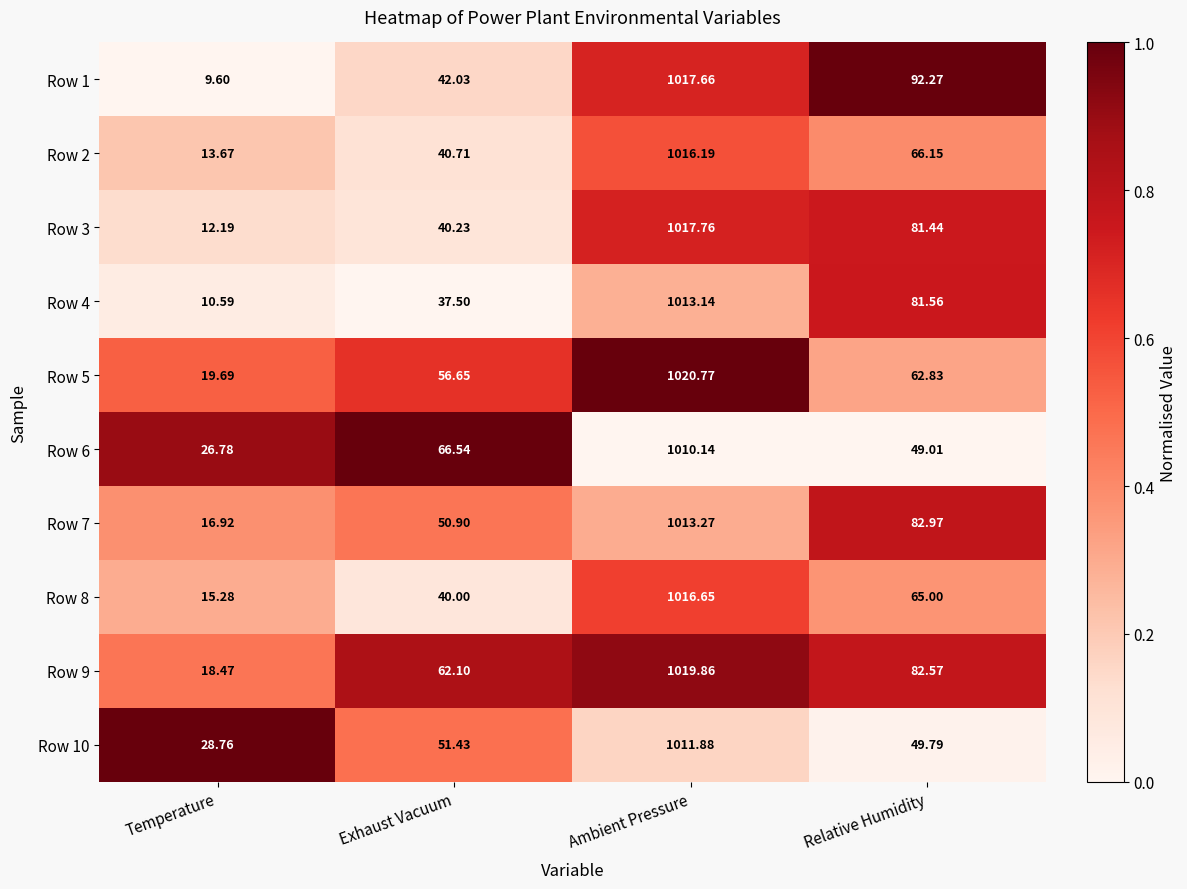

At which category is the sum across all series the highest?

Ambient Pressure